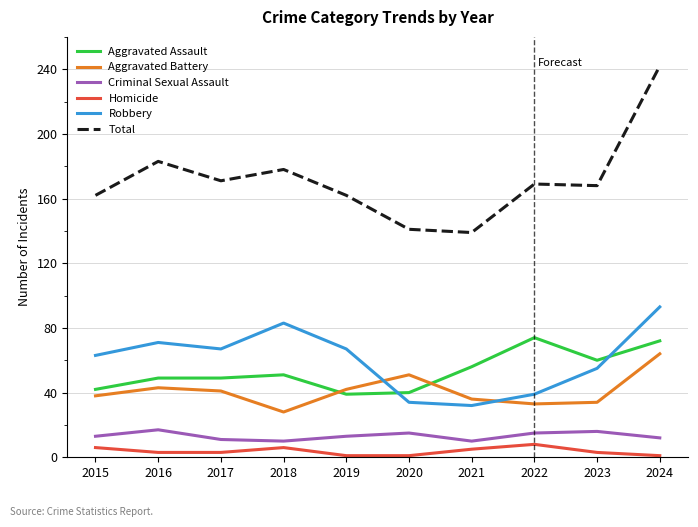

What is the minimum value shown in the chart?

1